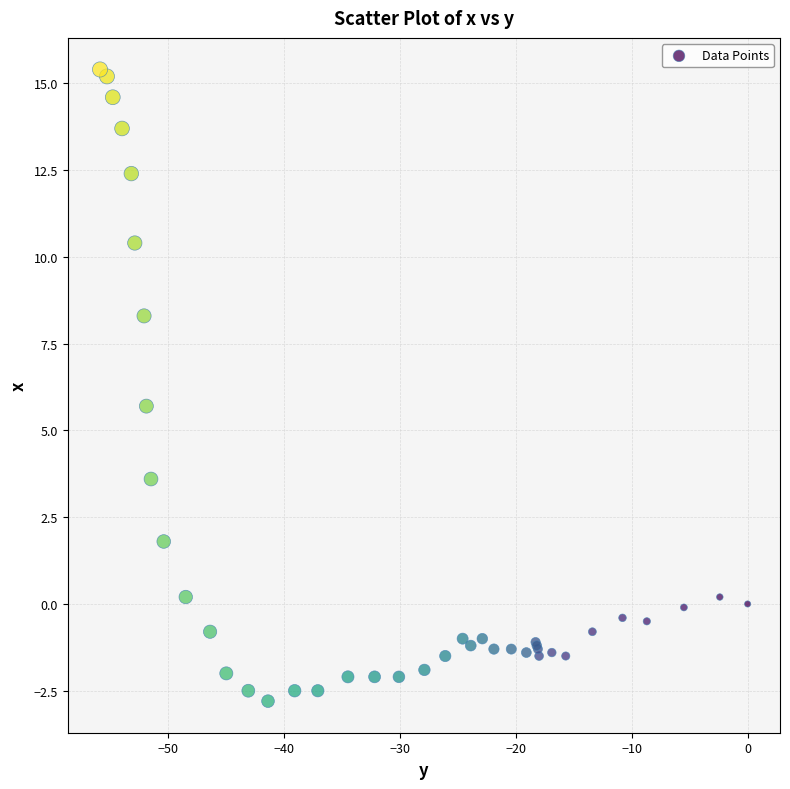

What Y value in the scatter plot is closest to 6?

5.7